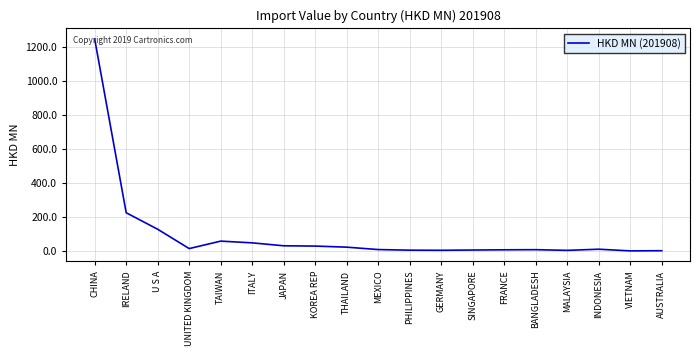

Is it true that the value at KOREA REP is 29.6?

True